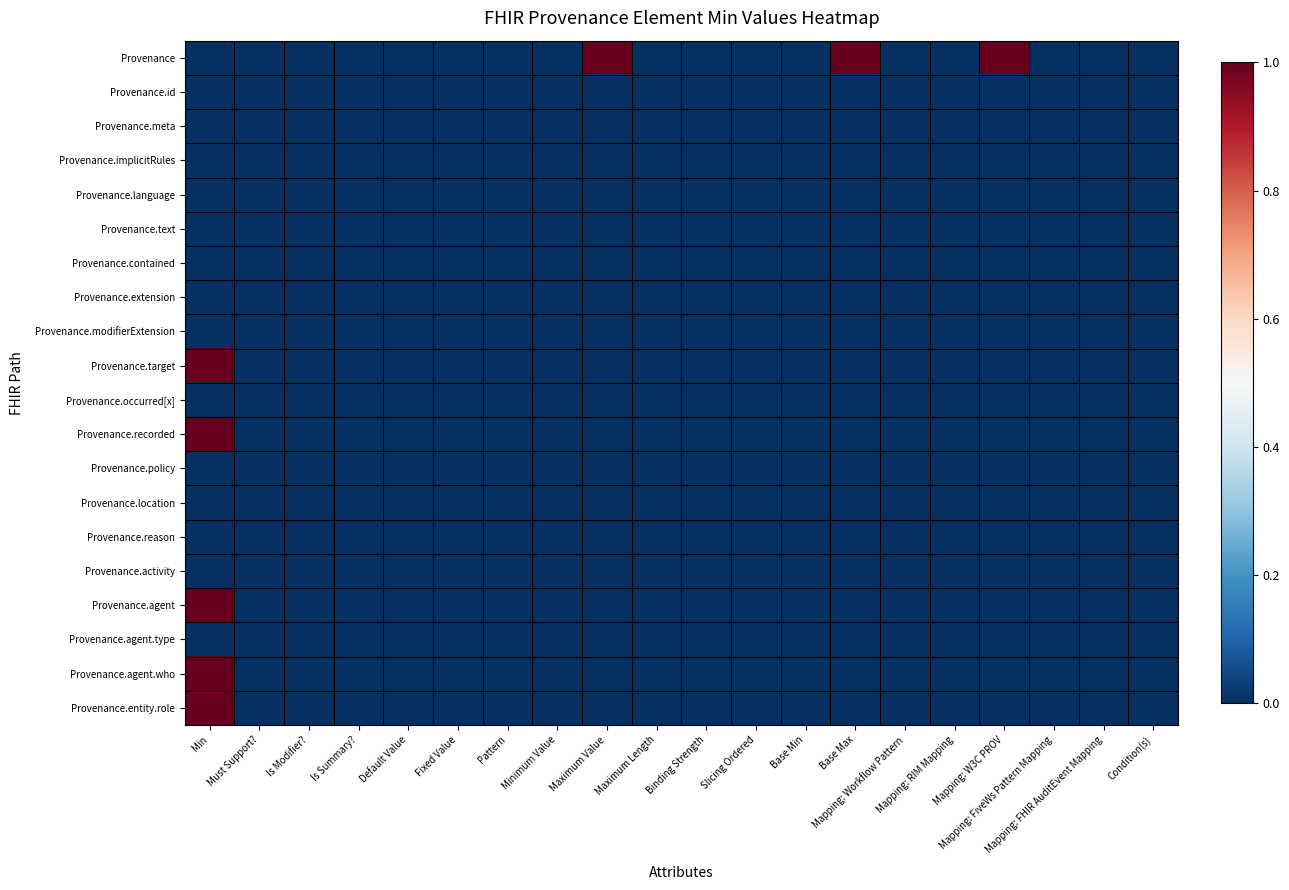

Reading right to left, list all the values displayed in this chart.

Provenance: Condition(s)=0	Mapping: FHIR AuditEvent Mapping=0	Mapping: FiveWs Pattern Mapping=0	Mapping: W3C PROV=1	Mapping: RIM Mapping=0	Mapping: Workflow Pattern=0	Base Max=1	Base Min=0	Slicing Ordered=0	Binding Strength=0	Maximum Length=0	Maximum Value=1	Minimum Value=0	Pattern=0	Fixed Value=0	Default Value=0	Is Summary?=0	Is Modifier?=0	Must Support?=0	Min=0
Provenance.id: Condition(s)=0	Mapping: FHIR AuditEvent Mapping=0	Mapping: FiveWs Pattern Mapping=0	Mapping: W3C PROV=0	Mapping: RIM Mapping=0	Mapping: Workflow Pattern=0	Base Max=0	Base Min=0	Slicing Ordered=0	Binding Strength=0	Maximum Length=0	Maximum Value=0	Minimum Value=0	Pattern=0	Fixed Value=0	Default Value=0	Is Summary?=0	Is Modifier?=0	Must Support?=0	Min=0
Provenance.meta: Condition(s)=0	Mapping: FHIR AuditEvent Mapping=0	Mapping: FiveWs Pattern Mapping=0	Mapping: W3C PROV=0	Mapping: RIM Mapping=0	Mapping: Workflow Pattern=0	Base Max=0	Base Min=0	Slicing Ordered=0	Binding Strength=0	Maximum Length=0	Maximum Value=0	Minimum Value=0	Pattern=0	Fixed Value=0	Default Value=0	Is Summary?=0	Is Modifier?=0	Must Support?=0	Min=0
Provenance.implicitRules: Condition(s)=0	Mapping: FHIR AuditEvent Mapping=0	Mapping: FiveWs Pattern Mapping=0	Mapping: W3C PROV=0	Mapping: RIM Mapping=0	Mapping: Workflow Pattern=0	Base Max=0	Base Min=0	Slicing Ordered=0	Binding Strength=0	Maximum Length=0	Maximum Value=0	Minimum Value=0	Pattern=0	Fixed Value=0	Default Value=0	Is Summary?=0	Is Modifier?=0	Must Support?=0	Min=0
Provenance.language: Condition(s)=0	Mapping: FHIR AuditEvent Mapping=0	Mapping: FiveWs Pattern Mapping=0	Mapping: W3C PROV=0	Mapping: RIM Mapping=0	Mapping: Workflow Pattern=0	Base Max=0	Base Min=0	Slicing Ordered=0	Binding Strength=0	Maximum Length=0	Maximum Value=0	Minimum Value=0	Pattern=0	Fixed Value=0	Default Value=0	Is Summary?=0	Is Modifier?=0	Must Support?=0	Min=0
Provenance.text: Condition(s)=0	Mapping: FHIR AuditEvent Mapping=0	Mapping: FiveWs Pattern Mapping=0	Mapping: W3C PROV=0	Mapping: RIM Mapping=0	Mapping: Workflow Pattern=0	Base Max=0	Base Min=0	Slicing Ordered=0	Binding Strength=0	Maximum Length=0	Maximum Value=0	Minimum Value=0	Pattern=0	Fixed Value=0	Default Value=0	Is Summary?=0	Is Modifier?=0	Must Support?=0	Min=0
Provenance.contained: Condition(s)=0	Mapping: FHIR AuditEvent Mapping=0	Mapping: FiveWs Pattern Mapping=0	Mapping: W3C PROV=0	Mapping: RIM Mapping=0	Mapping: Workflow Pattern=0	Base Max=0	Base Min=0	Slicing Ordered=0	Binding Strength=0	Maximum Length=0	Maximum Value=0	Minimum Value=0	Pattern=0	Fixed Value=0	Default Value=0	Is Summary?=0	Is Modifier?=0	Must Support?=0	Min=0
Provenance.extension: Condition(s)=0	Mapping: FHIR AuditEvent Mapping=0	Mapping: FiveWs Pattern Mapping=0	Mapping: W3C PROV=0	Mapping: RIM Mapping=0	Mapping: Workflow Pattern=0	Base Max=0	Base Min=0	Slicing Ordered=0	Binding Strength=0	Maximum Length=0	Maximum Value=0	Minimum Value=0	Pattern=0	Fixed Value=0	Default Value=0	Is Summary?=0	Is Modifier?=0	Must Support?=0	Min=0
Provenance.modifierExtension: Condition(s)=0	Mapping: FHIR AuditEvent Mapping=0	Mapping: FiveWs Pattern Mapping=0	Mapping: W3C PROV=0	Mapping: RIM Mapping=0	Mapping: Workflow Pattern=0	Base Max=0	Base Min=0	Slicing Ordered=0	Binding Strength=0	Maximum Length=0	Maximum Value=0	Minimum Value=0	Pattern=0	Fixed Value=0	Default Value=0	Is Summary?=0	Is Modifier?=0	Must Support?=0	Min=0
Provenance.target: Condition(s)=0	Mapping: FHIR AuditEvent Mapping=0	Mapping: FiveWs Pattern Mapping=0	Mapping: W3C PROV=0	Mapping: RIM Mapping=0	Mapping: Workflow Pattern=0	Base Max=0	Base Min=0	Slicing Ordered=0	Binding Strength=0	Maximum Length=0	Maximum Value=0	Minimum Value=0	Pattern=0	Fixed Value=0	Default Value=0	Is Summary?=0	Is Modifier?=0	Must Support?=0	Min=1
Provenance.occurred[x]: Condition(s)=0	Mapping: FHIR AuditEvent Mapping=0	Mapping: FiveWs Pattern Mapping=0	Mapping: W3C PROV=0	Mapping: RIM Mapping=0	Mapping: Workflow Pattern=0	Base Max=0	Base Min=0	Slicing Ordered=0	Binding Strength=0	Maximum Length=0	Maximum Value=0	Minimum Value=0	Pattern=0	Fixed Value=0	Default Value=0	Is Summary?=0	Is Modifier?=0	Must Support?=0	Min=0
Provenance.recorded: Condition(s)=0	Mapping: FHIR AuditEvent Mapping=0	Mapping: FiveWs Pattern Mapping=0	Mapping: W3C PROV=0	Mapping: RIM Mapping=0	Mapping: Workflow Pattern=0	Base Max=0	Base Min=0	Slicing Ordered=0	Binding Strength=0	Maximum Length=0	Maximum Value=0	Minimum Value=0	Pattern=0	Fixed Value=0	Default Value=0	Is Summary?=0	Is Modifier?=0	Must Support?=0	Min=1
Provenance.policy: Condition(s)=0	Mapping: FHIR AuditEvent Mapping=0	Mapping: FiveWs Pattern Mapping=0	Mapping: W3C PROV=0	Mapping: RIM Mapping=0	Mapping: Workflow Pattern=0	Base Max=0	Base Min=0	Slicing Ordered=0	Binding Strength=0	Maximum Length=0	Maximum Value=0	Minimum Value=0	Pattern=0	Fixed Value=0	Default Value=0	Is Summary?=0	Is Modifier?=0	Must Support?=0	Min=0
Provenance.location: Condition(s)=0	Mapping: FHIR AuditEvent Mapping=0	Mapping: FiveWs Pattern Mapping=0	Mapping: W3C PROV=0	Mapping: RIM Mapping=0	Mapping: Workflow Pattern=0	Base Max=0	Base Min=0	Slicing Ordered=0	Binding Strength=0	Maximum Length=0	Maximum Value=0	Minimum Value=0	Pattern=0	Fixed Value=0	Default Value=0	Is Summary?=0	Is Modifier?=0	Must Support?=0	Min=0
Provenance.reason: Condition(s)=0	Mapping: FHIR AuditEvent Mapping=0	Mapping: FiveWs Pattern Mapping=0	Mapping: W3C PROV=0	Mapping: RIM Mapping=0	Mapping: Workflow Pattern=0	Base Max=0	Base Min=0	Slicing Ordered=0	Binding Strength=0	Maximum Length=0	Maximum Value=0	Minimum Value=0	Pattern=0	Fixed Value=0	Default Value=0	Is Summary?=0	Is Modifier?=0	Must Support?=0	Min=0
Provenance.activity: Condition(s)=0	Mapping: FHIR AuditEvent Mapping=0	Mapping: FiveWs Pattern Mapping=0	Mapping: W3C PROV=0	Mapping: RIM Mapping=0	Mapping: Workflow Pattern=0	Base Max=0	Base Min=0	Slicing Ordered=0	Binding Strength=0	Maximum Length=0	Maximum Value=0	Minimum Value=0	Pattern=0	Fixed Value=0	Default Value=0	Is Summary?=0	Is Modifier?=0	Must Support?=0	Min=0
Provenance.agent: Condition(s)=0	Mapping: FHIR AuditEvent Mapping=0	Mapping: FiveWs Pattern Mapping=0	Mapping: W3C PROV=0	Mapping: RIM Mapping=0	Mapping: Workflow Pattern=0	Base Max=0	Base Min=0	Slicing Ordered=0	Binding Strength=0	Maximum Length=0	Maximum Value=0	Minimum Value=0	Pattern=0	Fixed Value=0	Default Value=0	Is Summary?=0	Is Modifier?=0	Must Support?=0	Min=1
Provenance.agent.type: Condition(s)=0	Mapping: FHIR AuditEvent Mapping=0	Mapping: FiveWs Pattern Mapping=0	Mapping: W3C PROV=0	Mapping: RIM Mapping=0	Mapping: Workflow Pattern=0	Base Max=0	Base Min=0	Slicing Ordered=0	Binding Strength=0	Maximum Length=0	Maximum Value=0	Minimum Value=0	Pattern=0	Fixed Value=0	Default Value=0	Is Summary?=0	Is Modifier?=0	Must Support?=0	Min=0
Provenance.agent.who: Condition(s)=0	Mapping: FHIR AuditEvent Mapping=0	Mapping: FiveWs Pattern Mapping=0	Mapping: W3C PROV=0	Mapping: RIM Mapping=0	Mapping: Workflow Pattern=0	Base Max=0	Base Min=0	Slicing Ordered=0	Binding Strength=0	Maximum Length=0	Maximum Value=0	Minimum Value=0	Pattern=0	Fixed Value=0	Default Value=0	Is Summary?=0	Is Modifier?=0	Must Support?=0	Min=1
Provenance.entity.role: Condition(s)=0	Mapping: FHIR AuditEvent Mapping=0	Mapping: FiveWs Pattern Mapping=0	Mapping: W3C PROV=0	Mapping: RIM Mapping=0	Mapping: Workflow Pattern=0	Base Max=0	Base Min=0	Slicing Ordered=0	Binding Strength=0	Maximum Length=0	Maximum Value=0	Minimum Value=0	Pattern=0	Fixed Value=0	Default Value=0	Is Summary?=0	Is Modifier?=0	Must Support?=0	Min=1